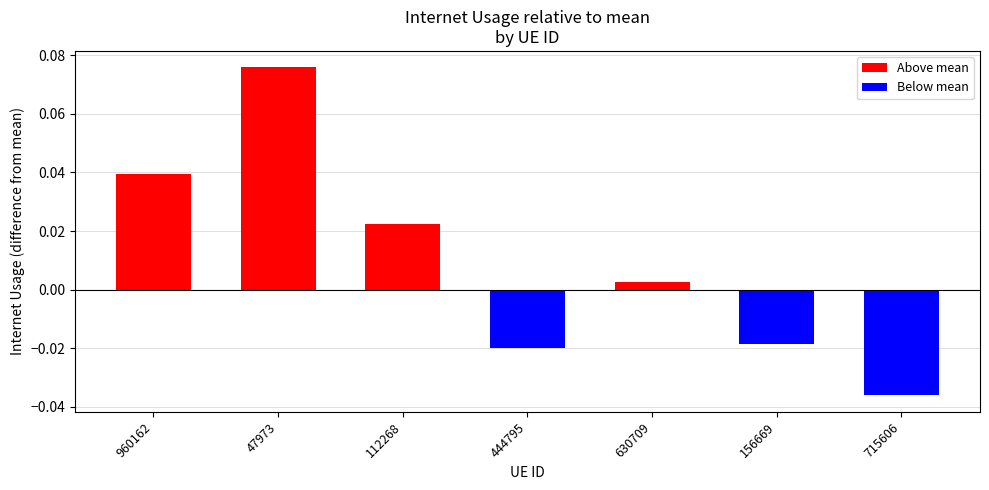

Between 47973 and 630709, which is larger?

47973